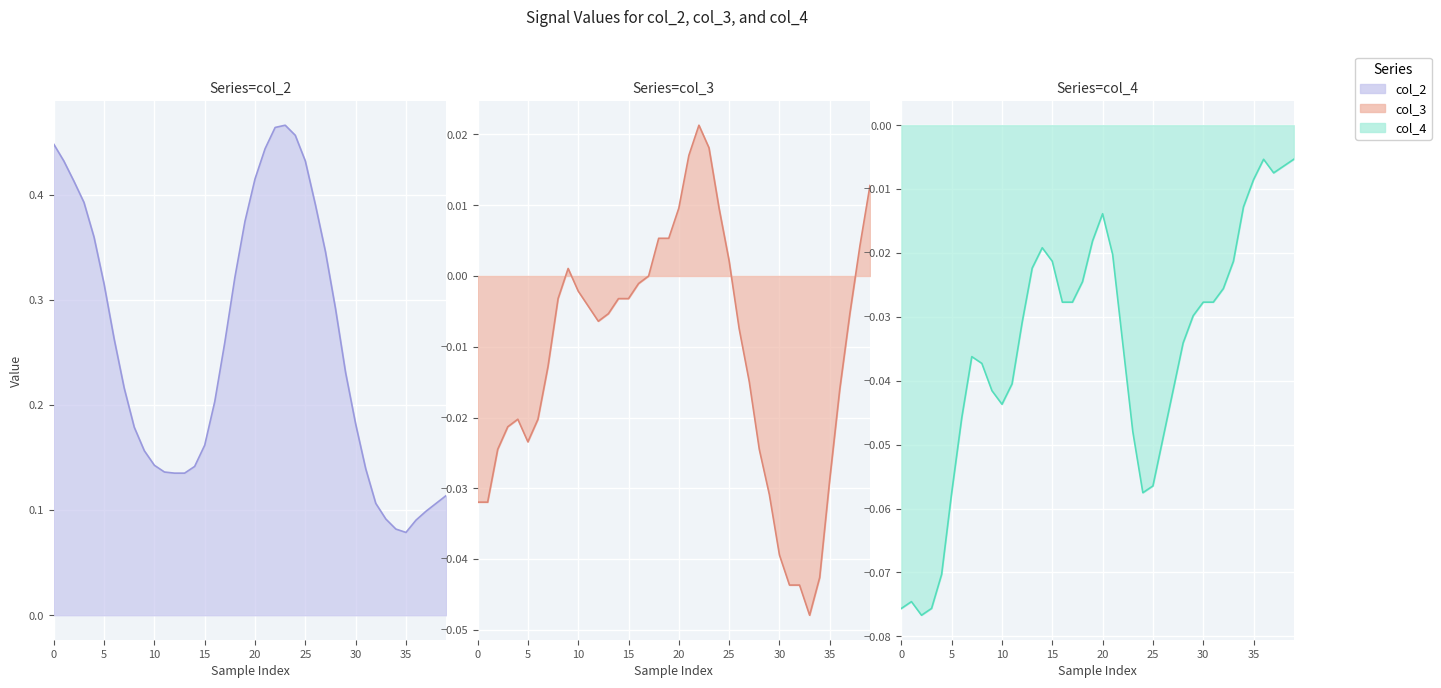

At 29, list the series in order from largest to smallest.

col_2 line, col_4 line, col_3 line